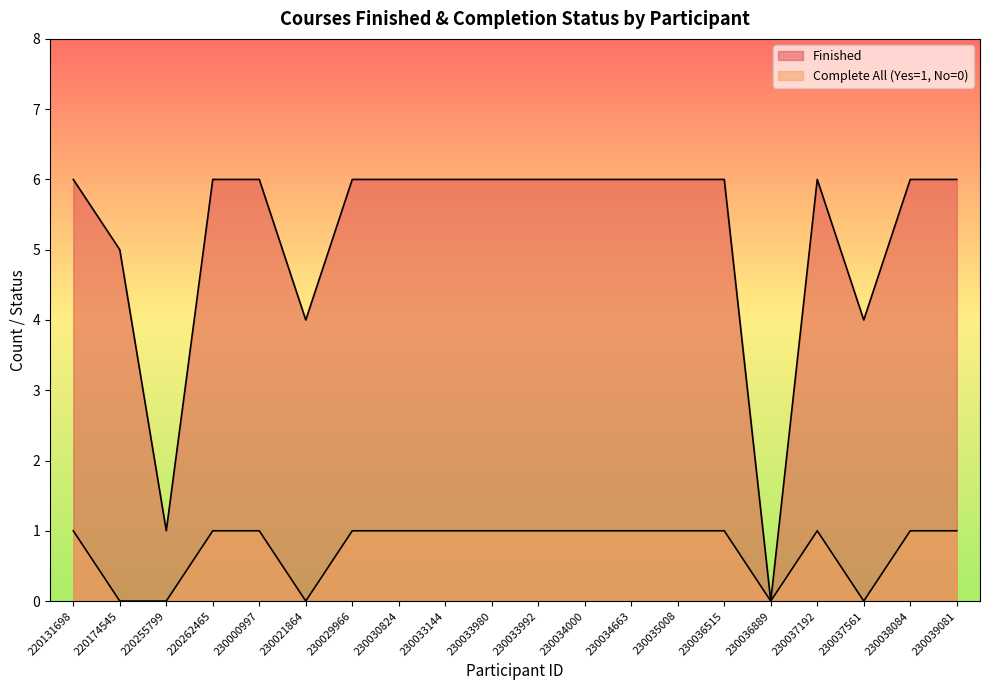

Which category has the lowest value in the Finished series?

230036889